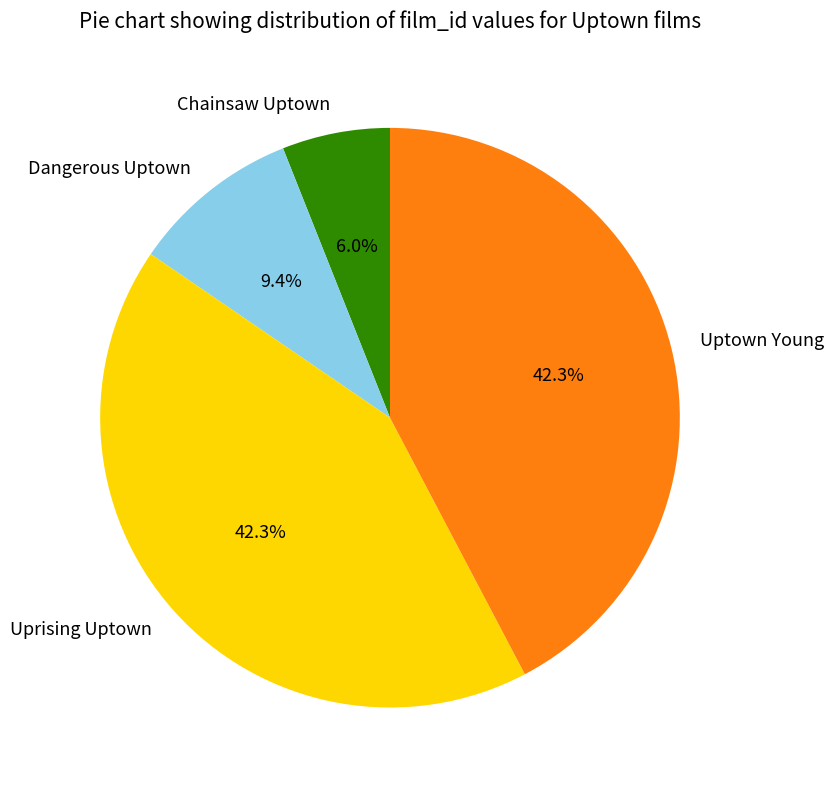

Is the sum of Dangerous Uptown and Uprising Uptown greater than half?

Yes